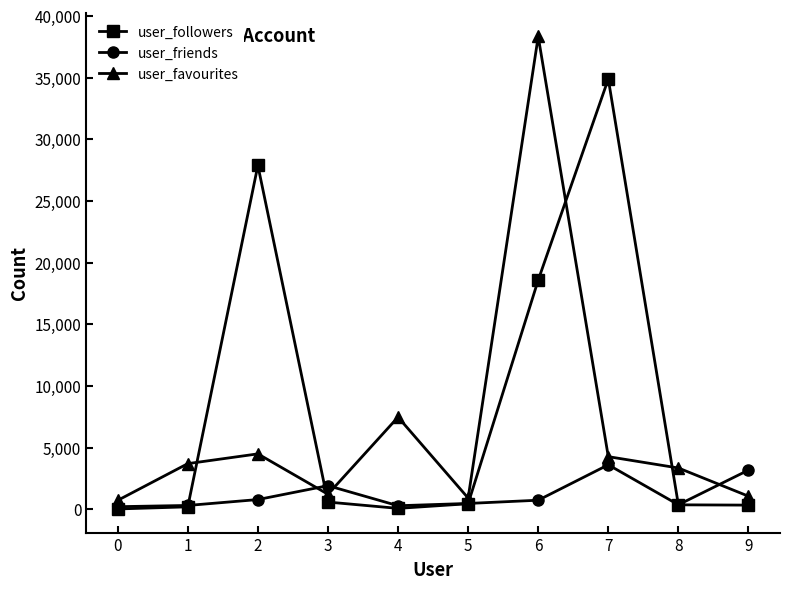

What value does the user_followers series have at 2?

27870